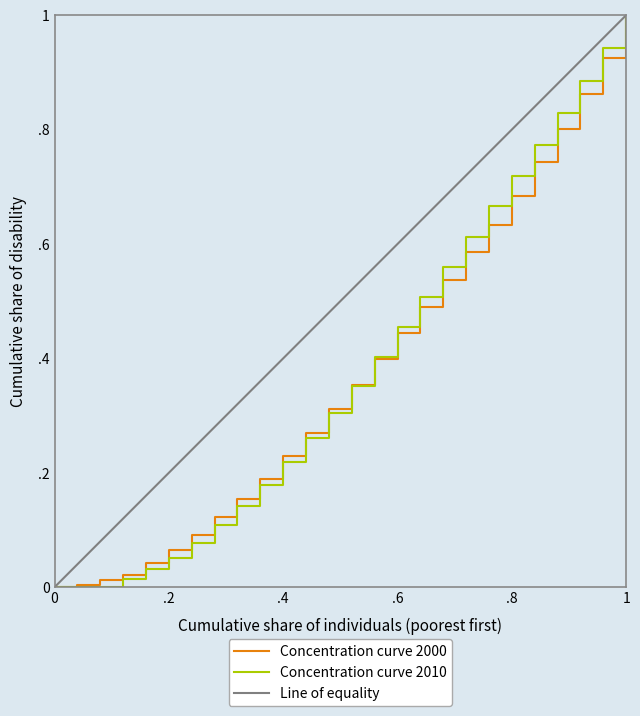

The value of mean at 2021-07-01 is 1.0. True or false?

False